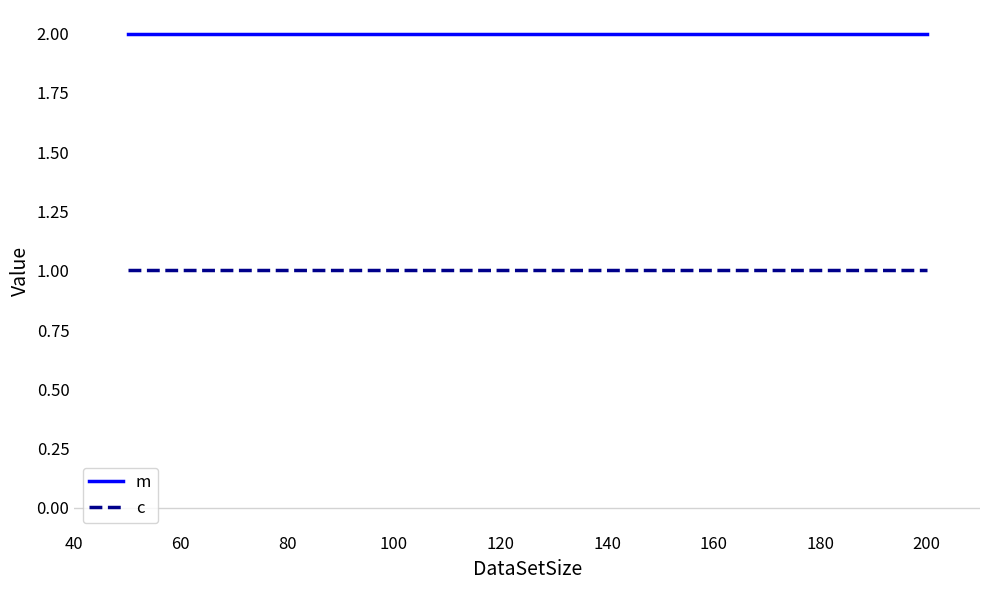

Which series has the largest total across all categories?

m